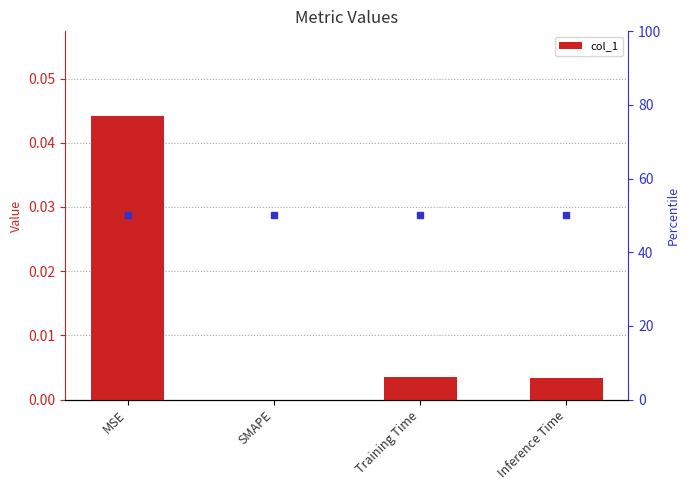

What is the label of the 4th bar from the left?

Inference Time